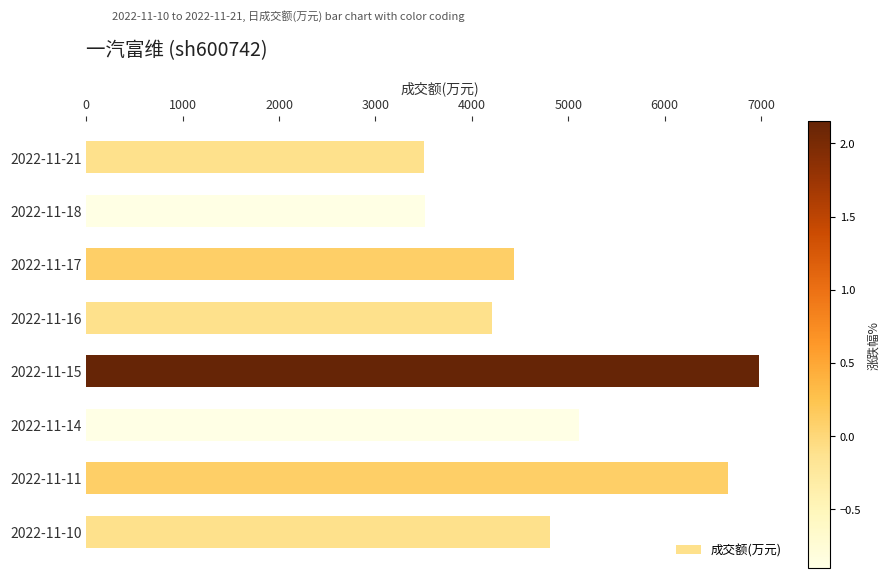

What is the difference between the maximum and second lowest values?

3467